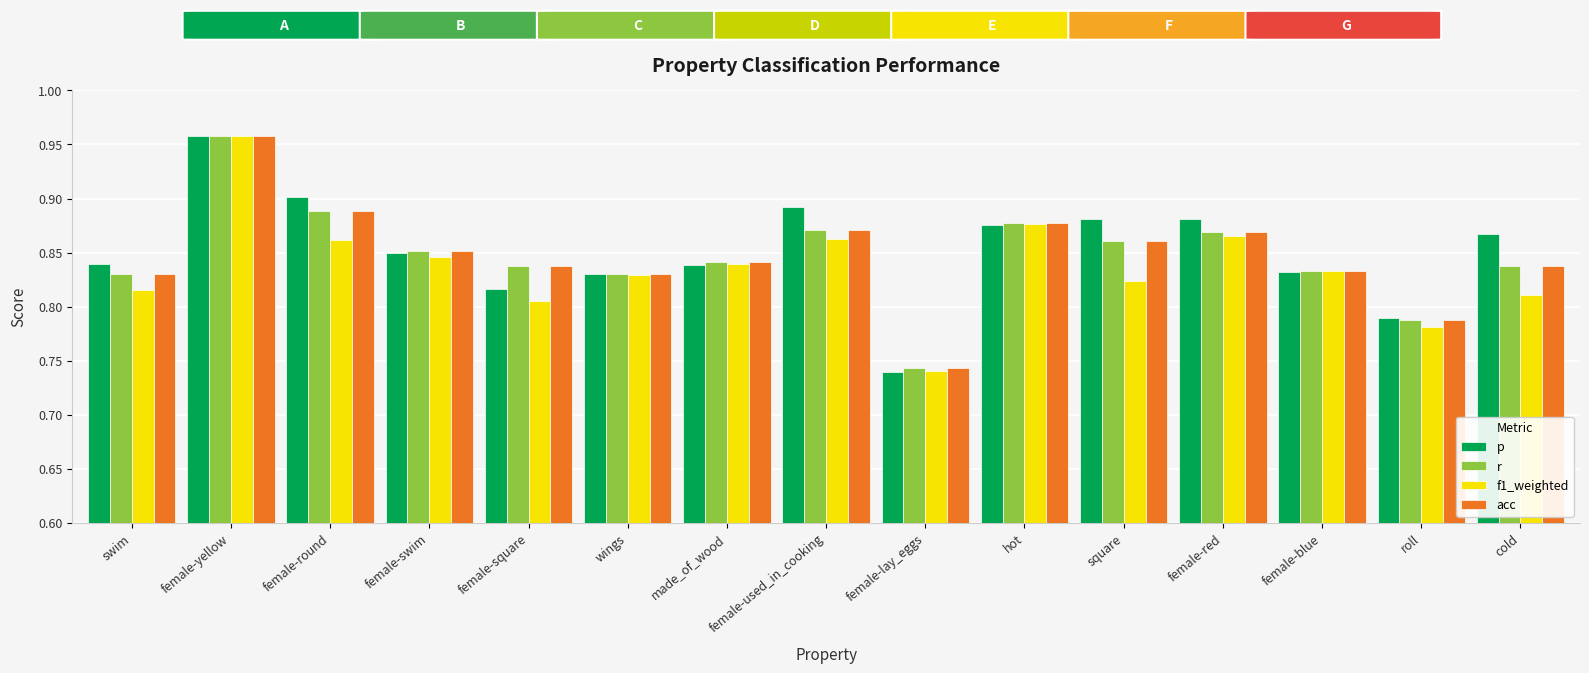

Which category has the lowest value in the p series?

female-lay_eggs